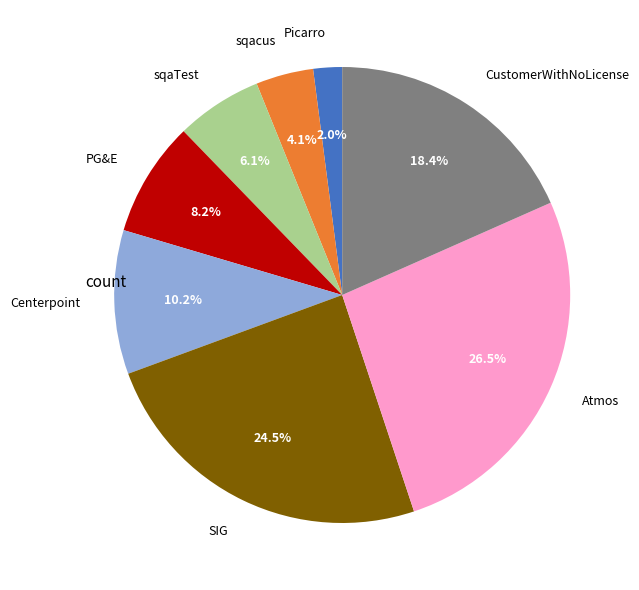

Combined, what portion of the pie is PG&E and sqaTest?

14.3%